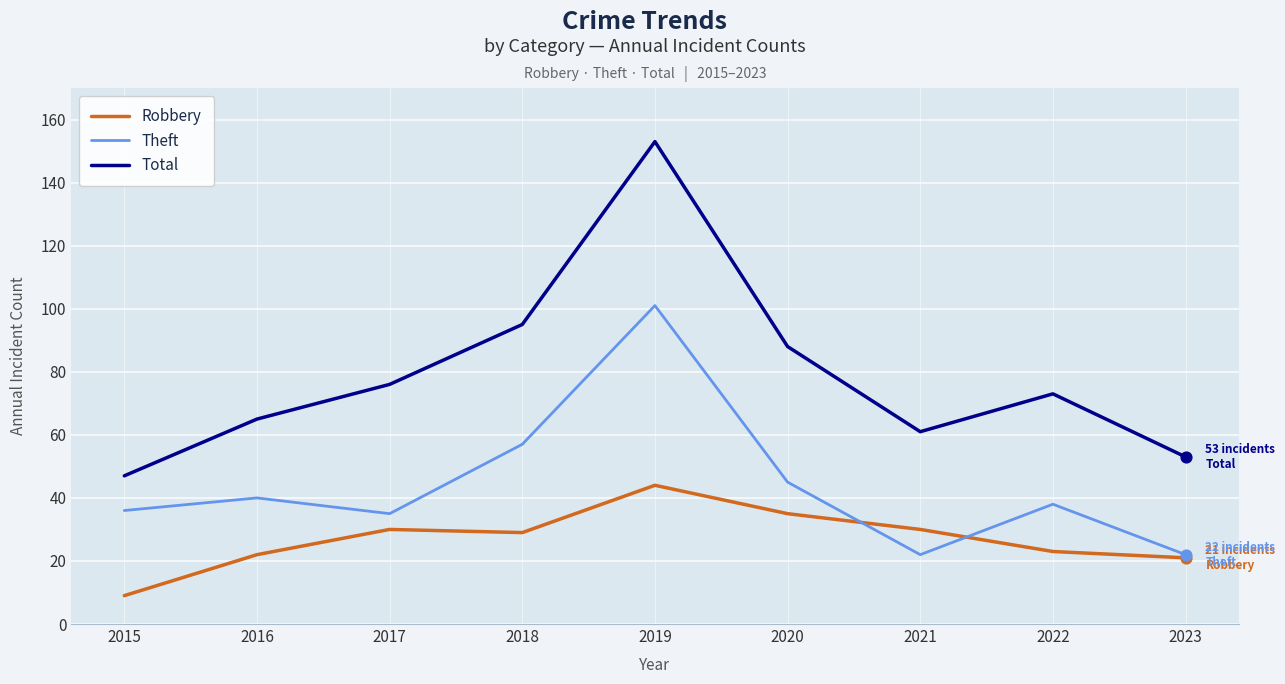

What is the total value across all series at 2022?

134